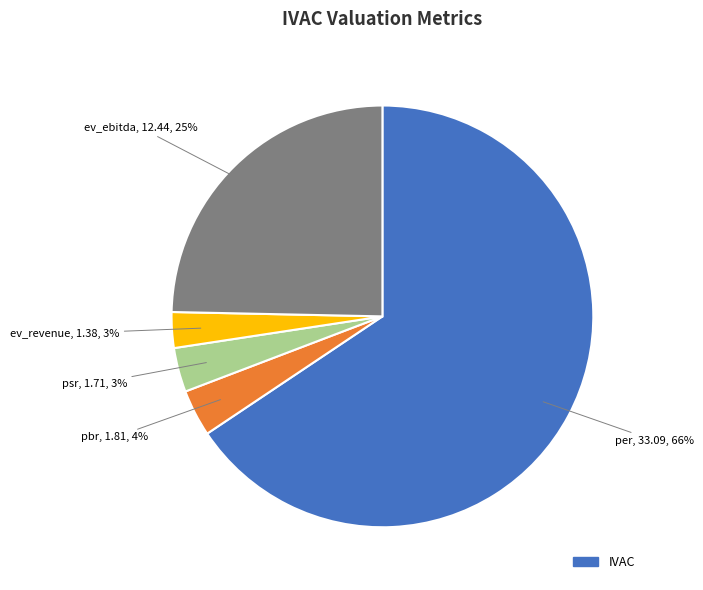

Does any single category account for the majority?

Yes